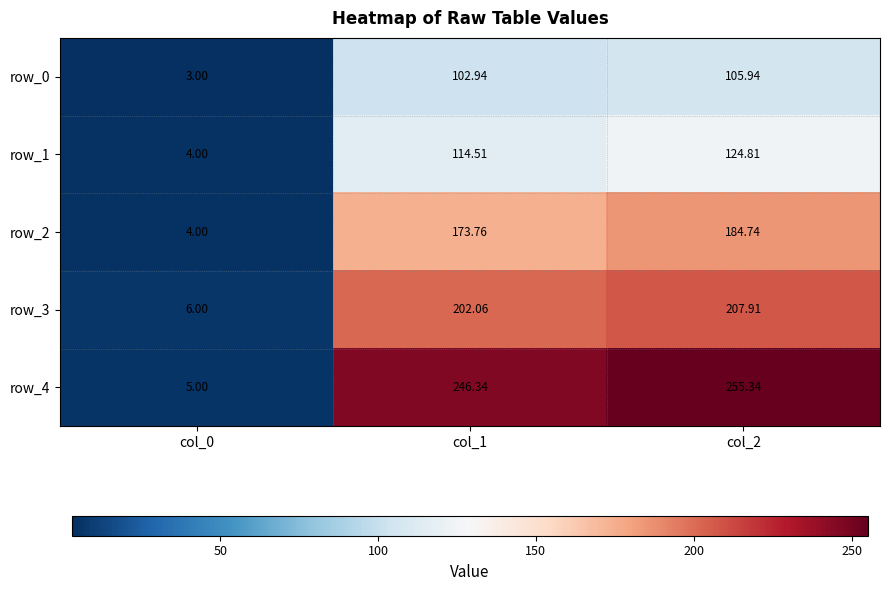

The value of row_3 at col_2 is 323.2. True or false?

False